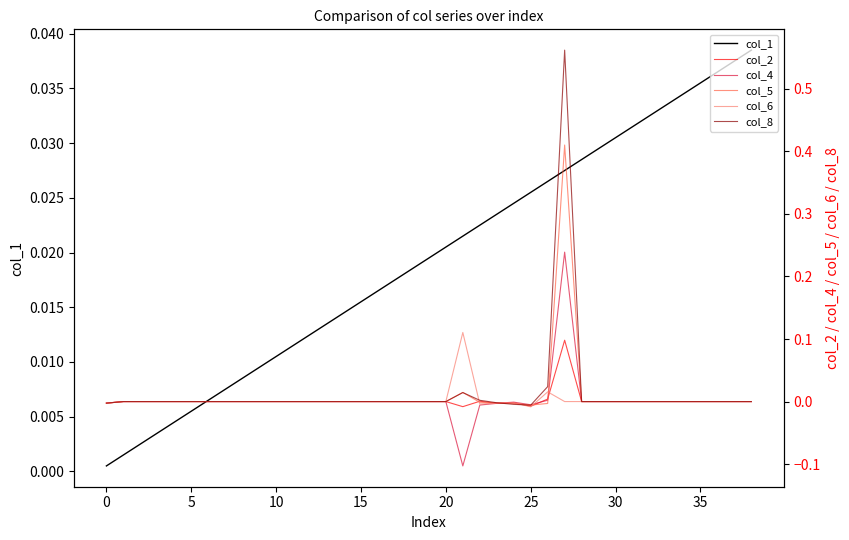

Does the chart have visible grid lines?

No